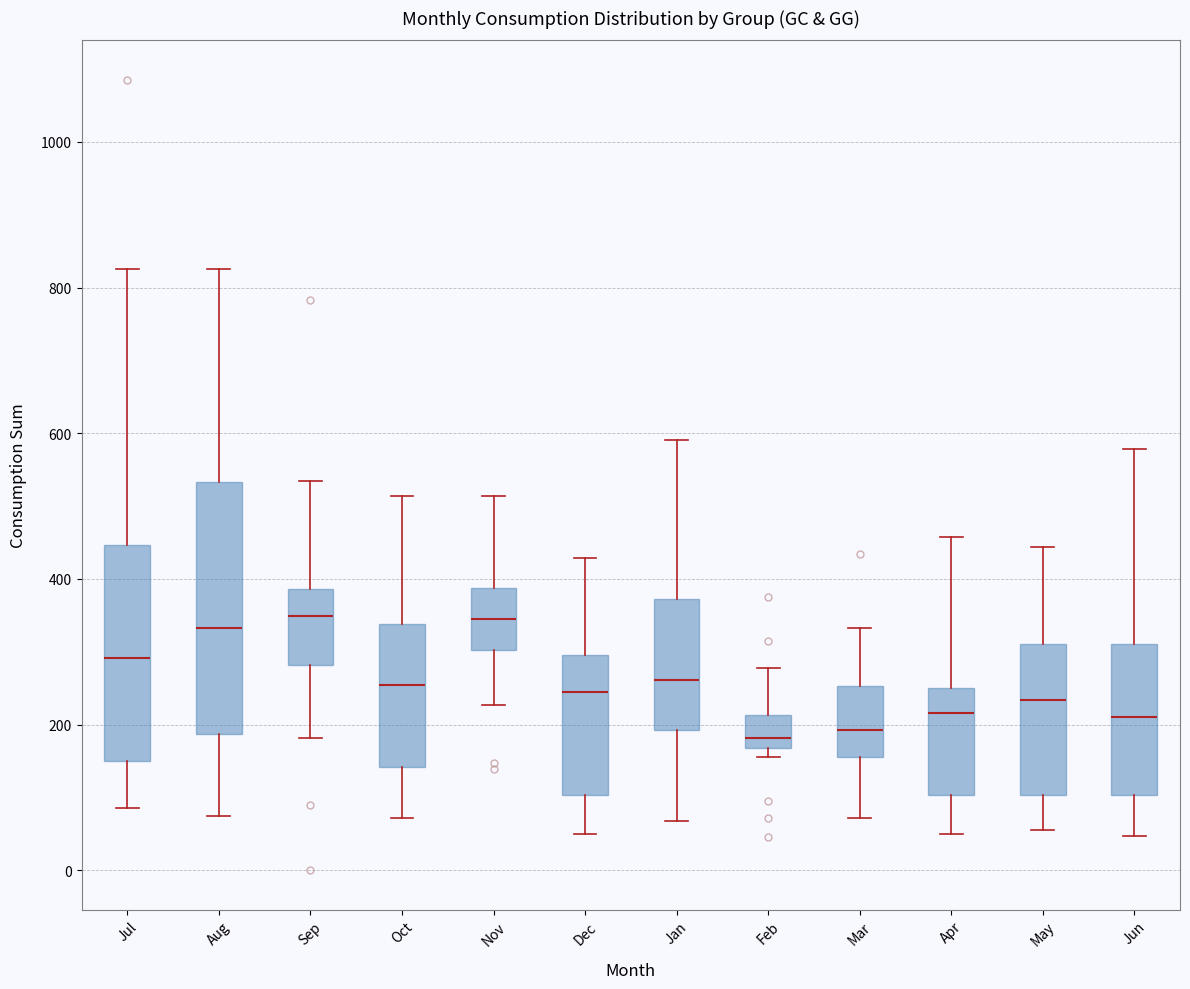

Where does the median line of the box for Nov sit on the y-axis? The values are not printed on the chart, so give them approximately, as read against the axis.

340